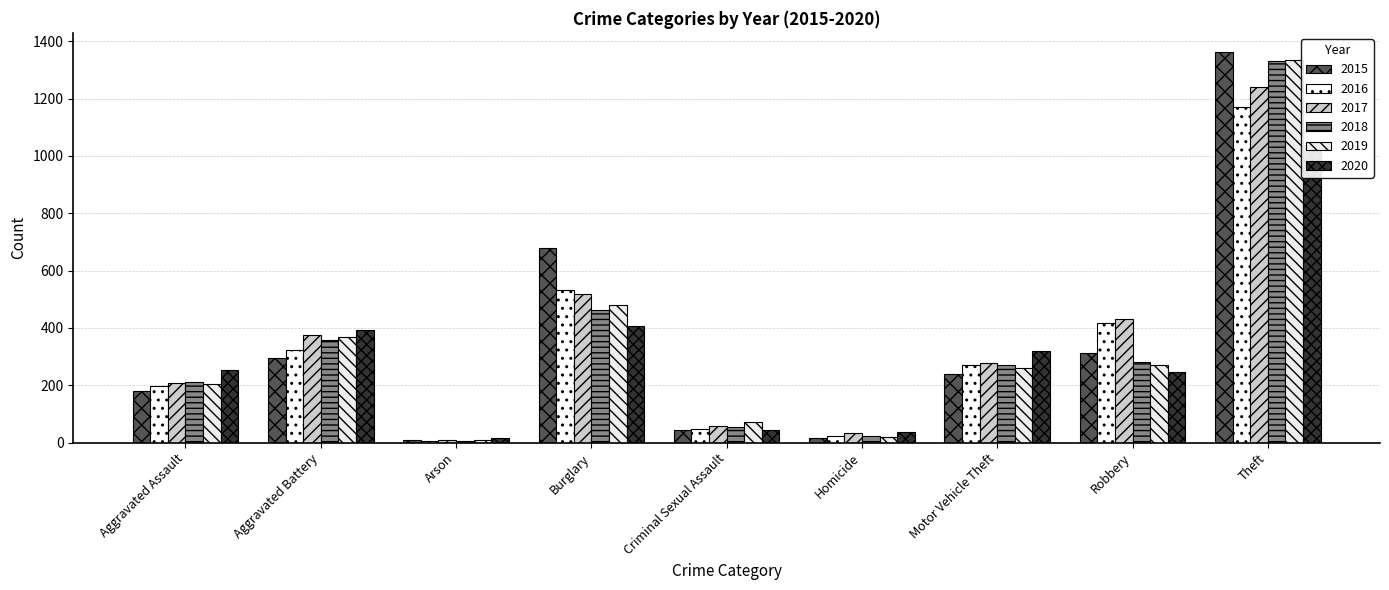

What is the label of the 7th bar from the left?

Motor Vehicle Theft